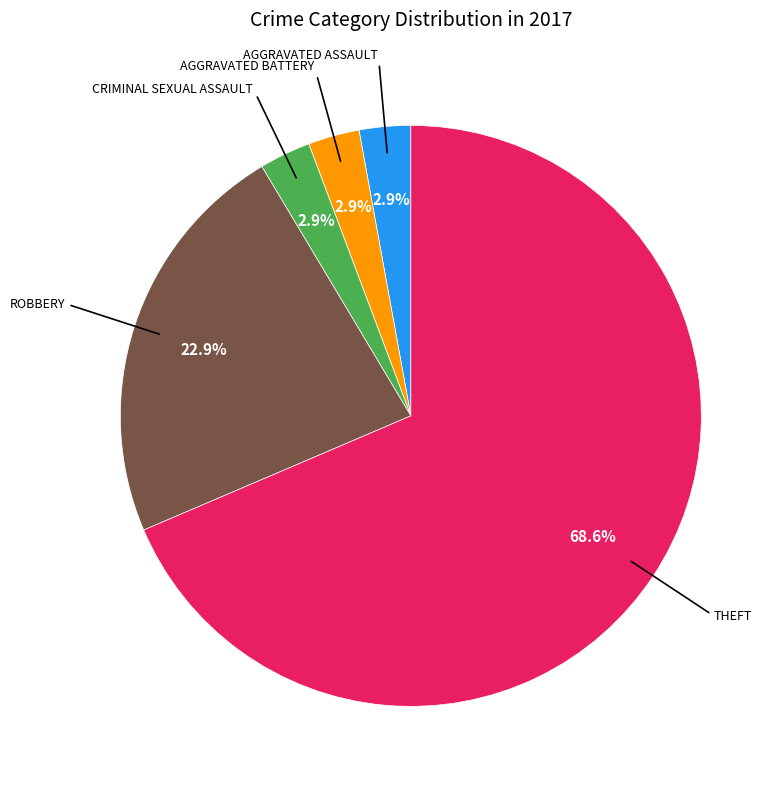

Does any single category account for the majority?

Yes